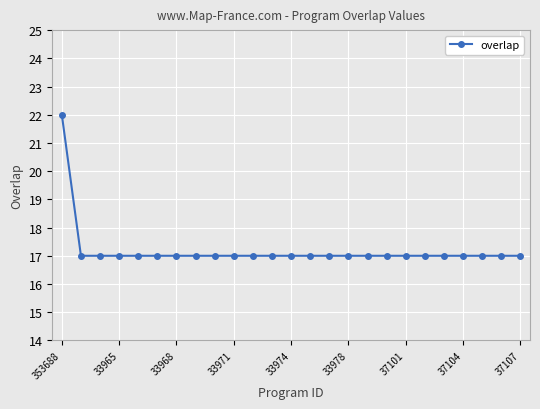

What is the value of the 19th point from the left?

17